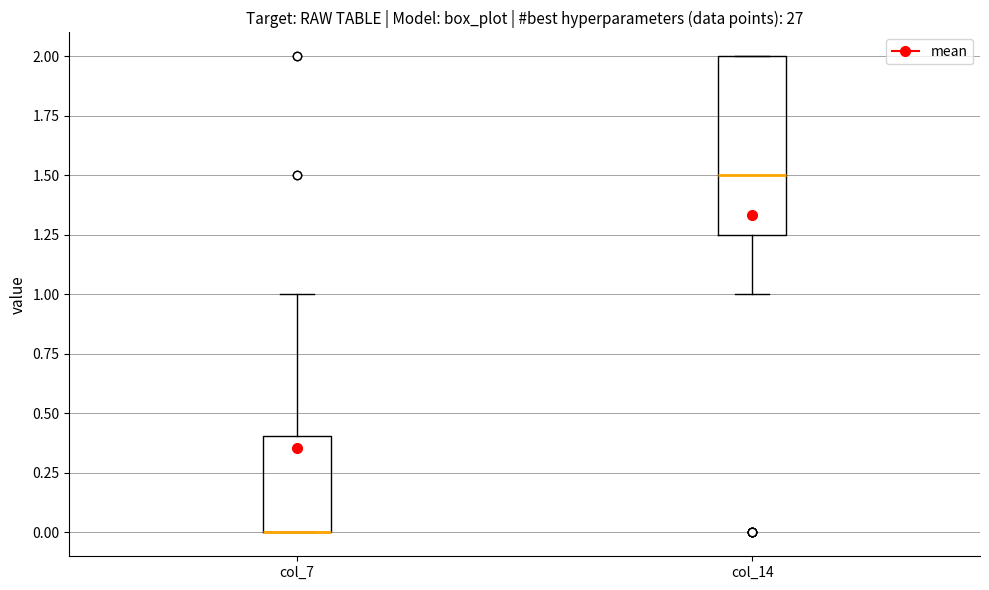

Reading left to right, transcribe this box plot: for each box, give where its median line is, the range the box spans, and where its two whiskers end, as read against the y-axis. The values are not printed on the chart, so give them approximately, as read against the axis.

col_7: median 0.00 (drawn on the box's lower edge), box 0.00 to 0.40, whiskers 0.00 to 1.00
col_14: median 1.50, box 1.25 to 2.00, whiskers 1.00 to 2.00